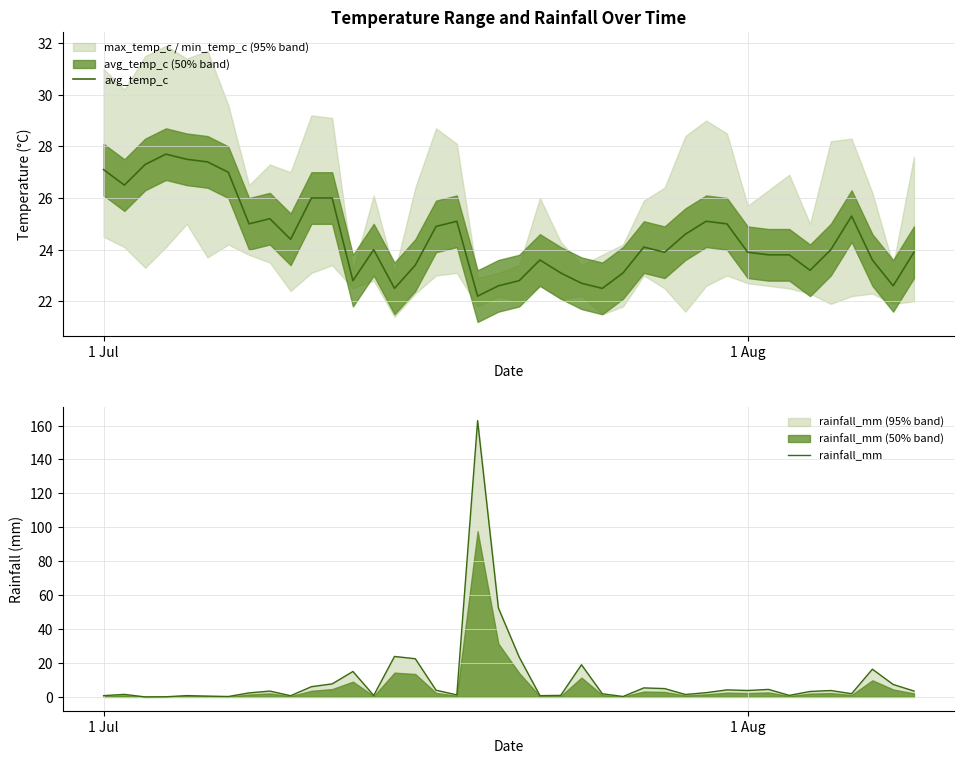

At how many categories does at least one series exceed 59?

1